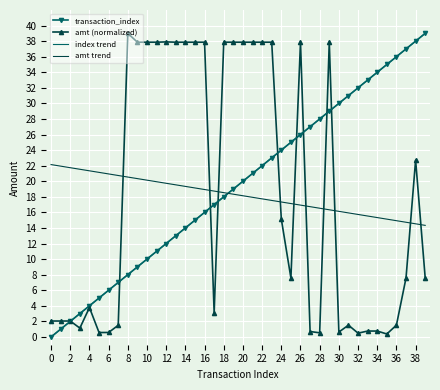

At which category is the sum across all series the highest?

38